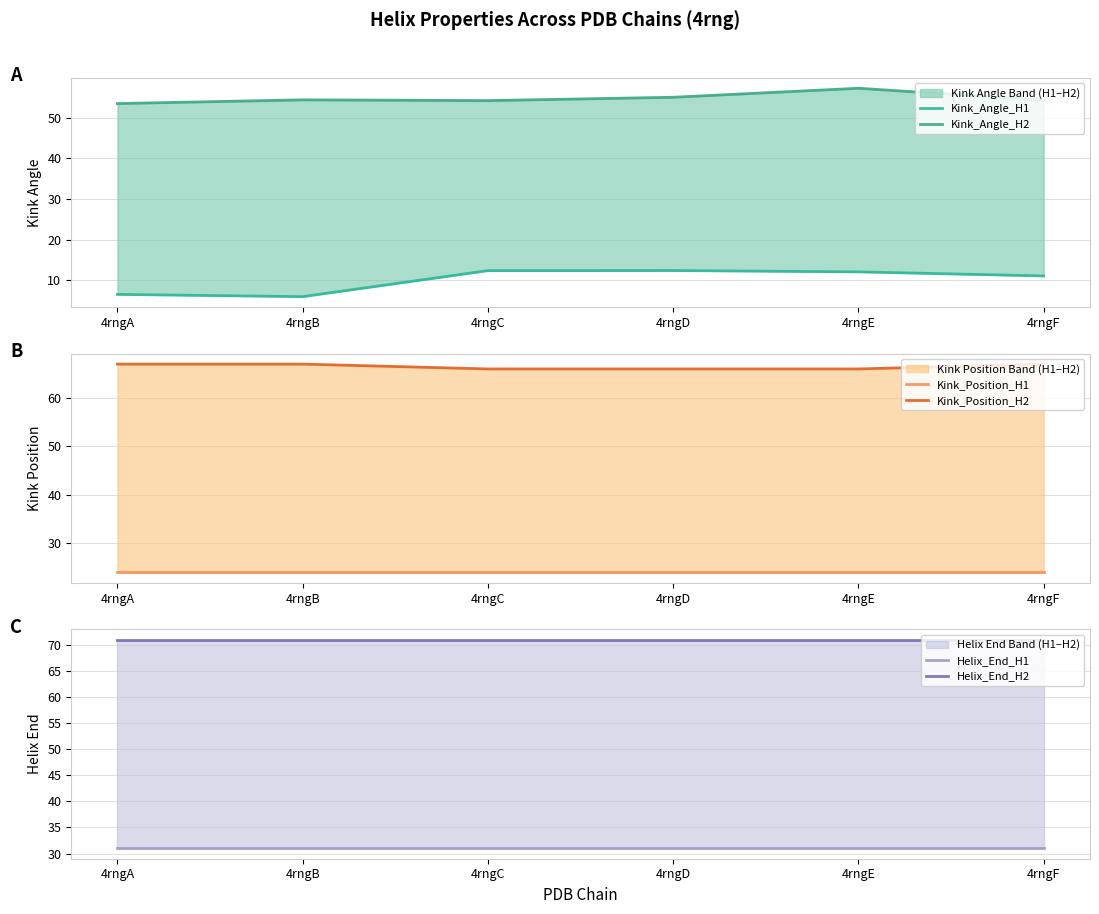

Is the value of Helix_End_H2 at 4rngF greater than the value of Kink_Angle_H1 at 4rngF?

Yes